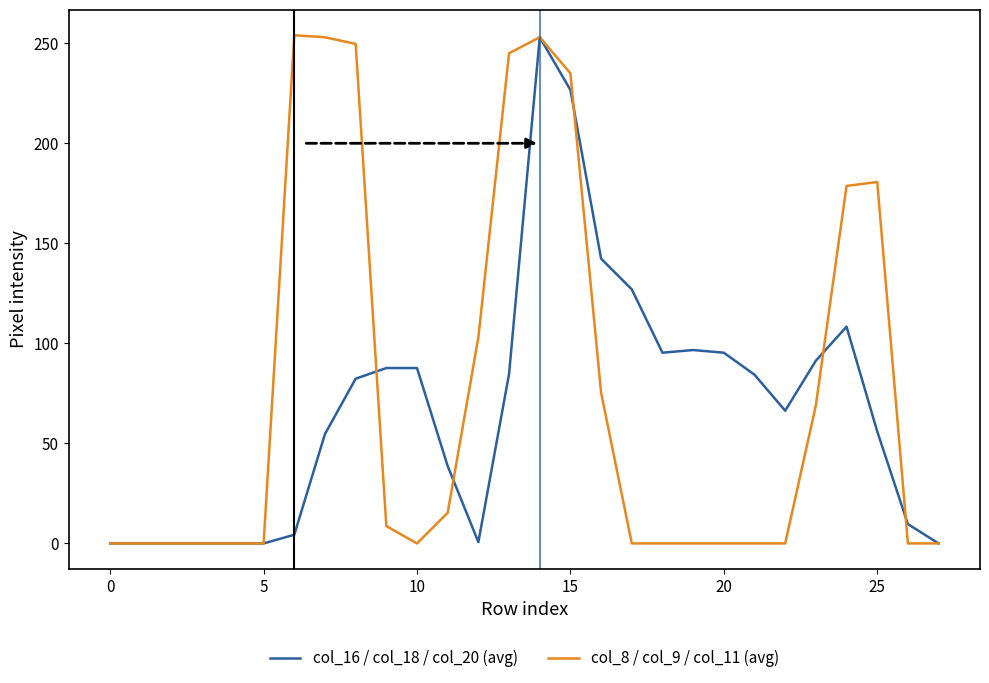

At how many categories does at least one series exceed 33?

20